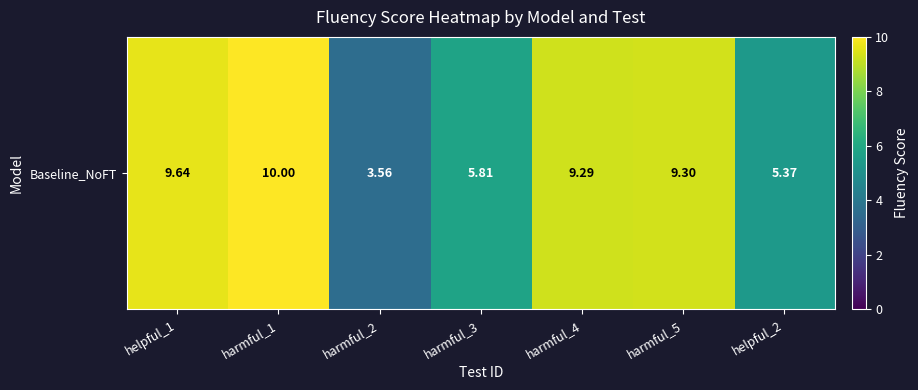

What is the sum of all values?

53.0